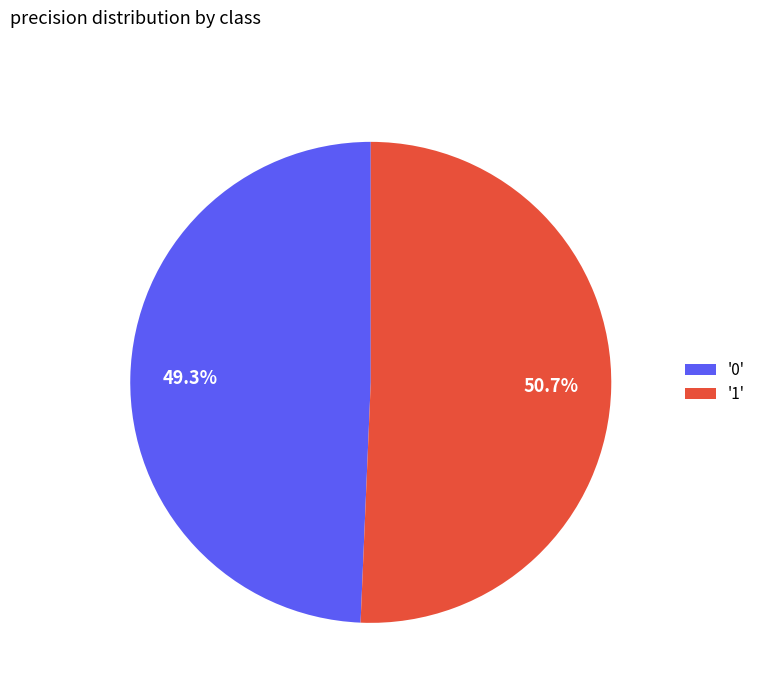

Which slice is the smallest?

'0'